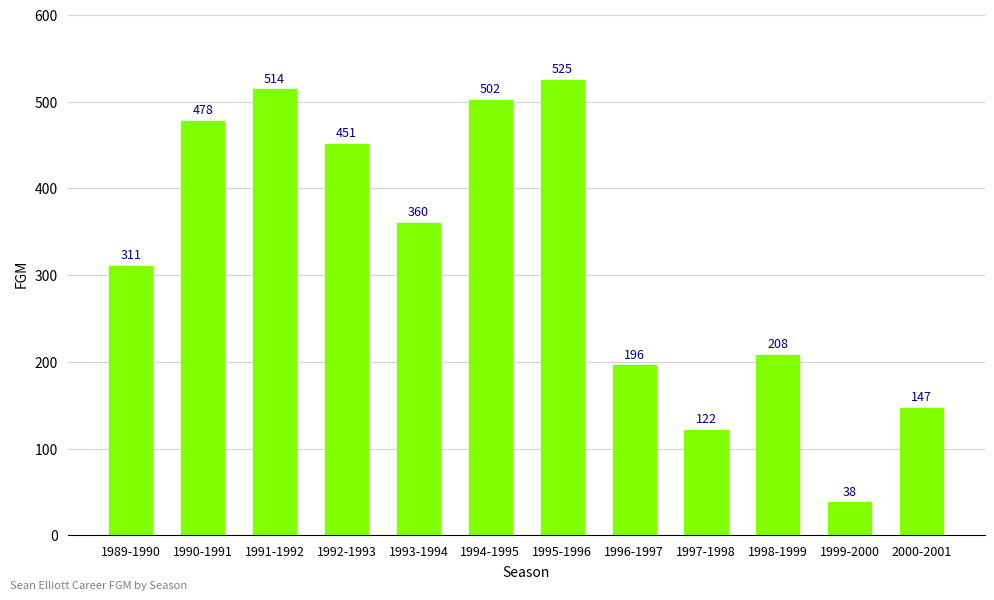

List the labels in order of value, largest first.

1995-1996, 1991-1992, 1994-1995, 1990-1991, 1992-1993, 1993-1994, 1989-1990, 1998-1999, 1996-1997, 2000-2001, 1997-1998, 1999-2000